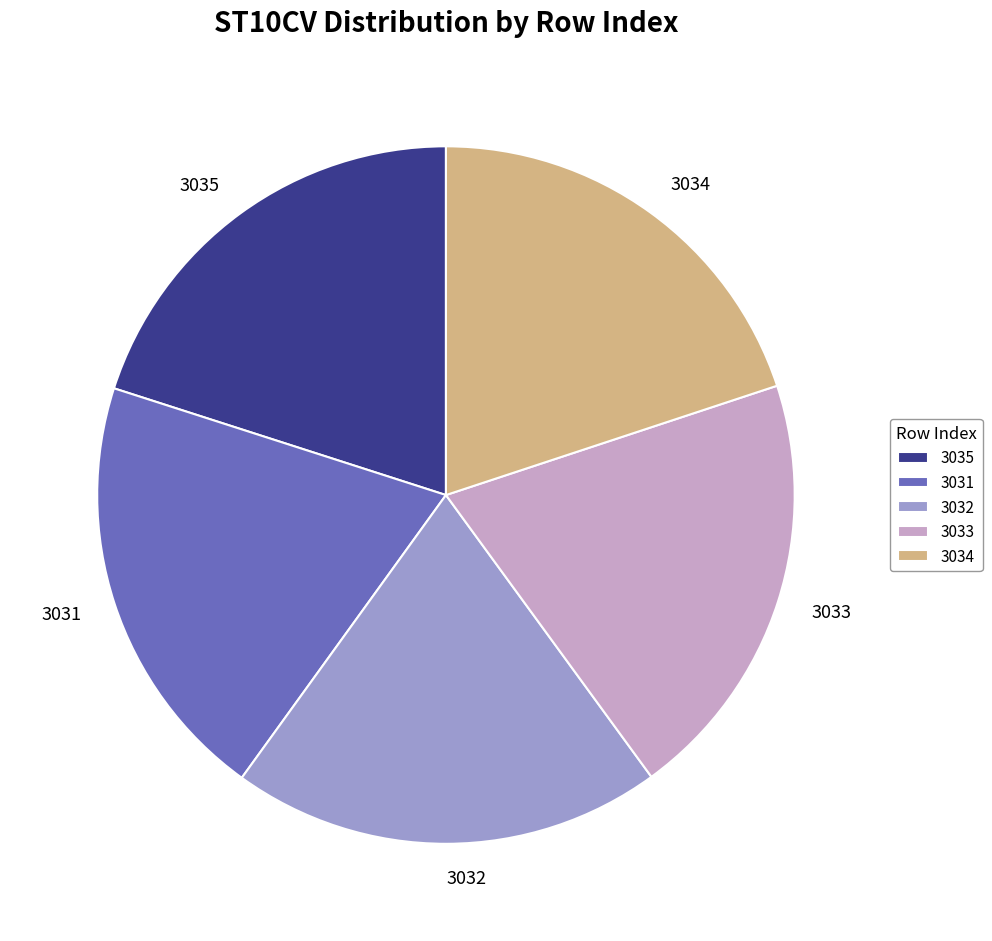

How many slices are in this pie chart?

5